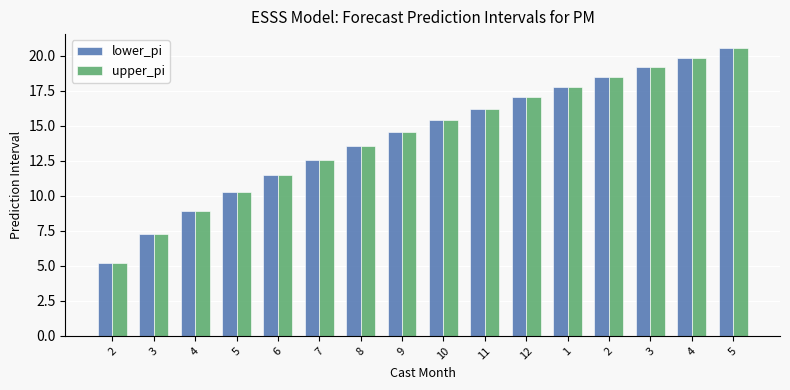

Count the number of categories in the chart.

16